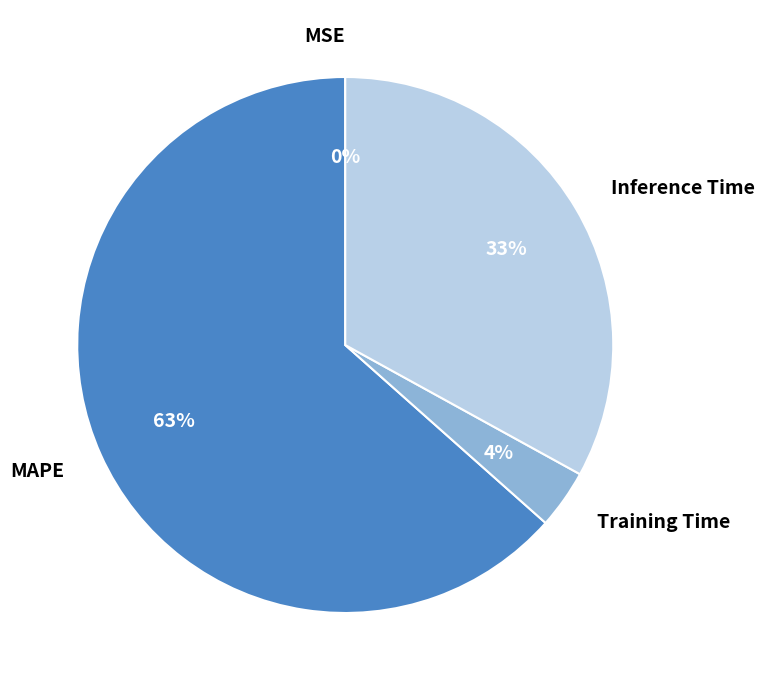

Which slice represents more than half of the pie?

MAPE